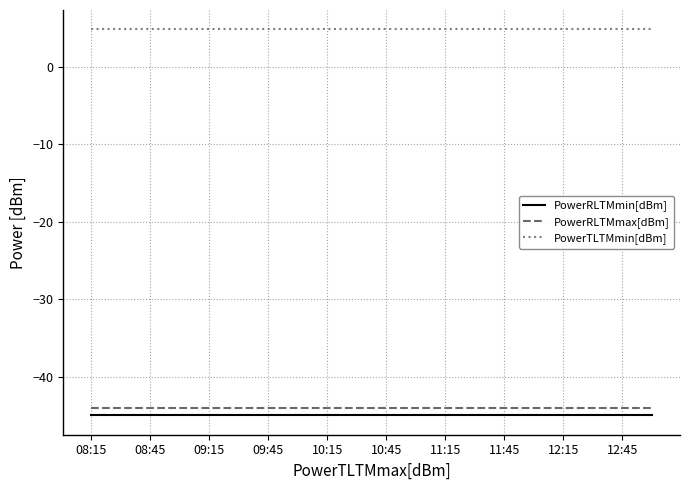

True or false: PowerTLTMmin[dBm] and PowerRLTMmax[dBm] cross at least once.

False